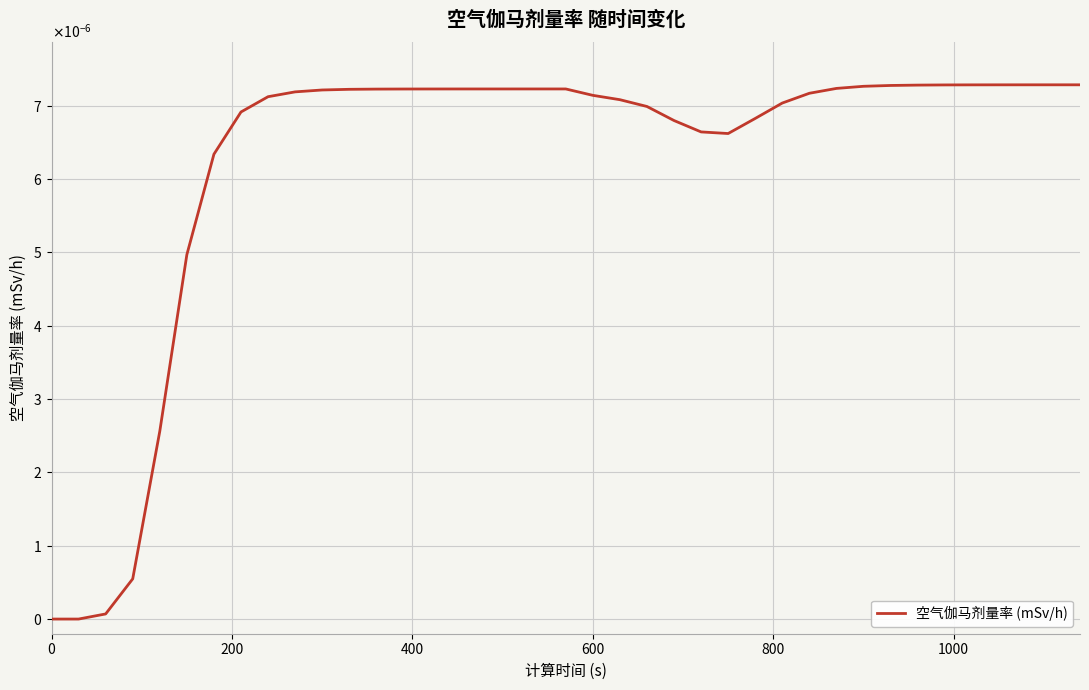

Is this an area chart (filled region under the line)?

No